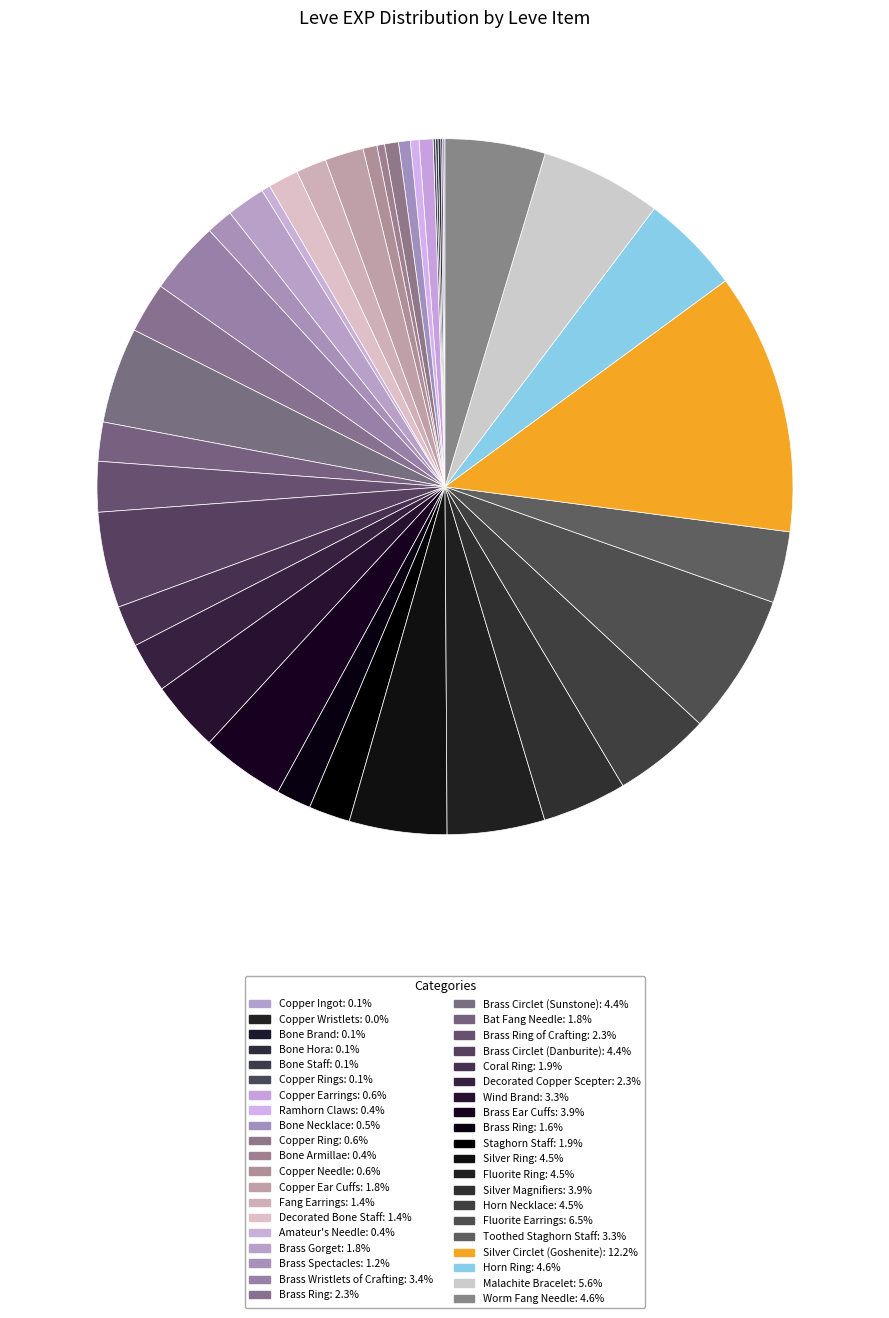

To the nearest percent, what is the average slice percentage?

2%